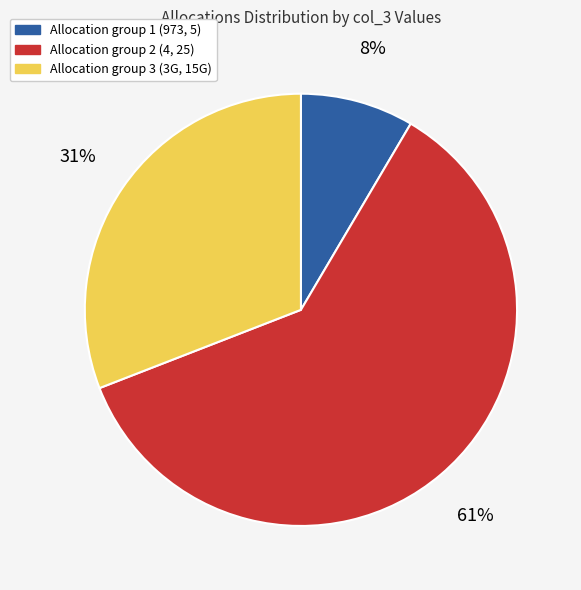

Combined, do Allocation group 1 (973, 5) and Allocation group 3 (3G, 15G) account for over 50%?

No